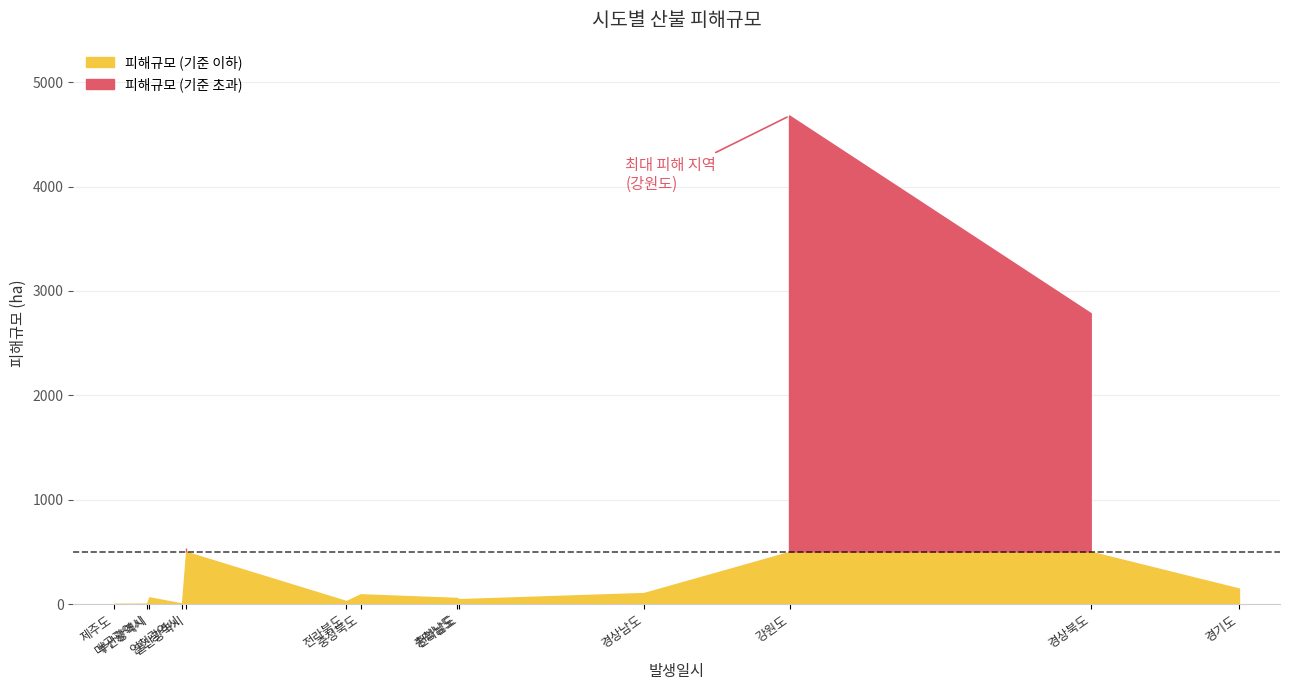

Count the number of values greater than 64.

7